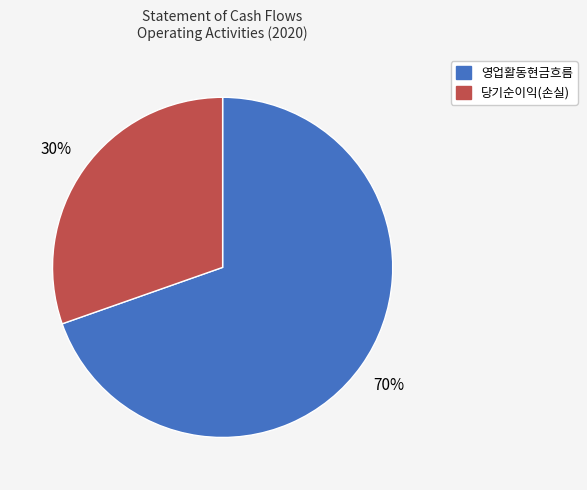

To the nearest percent, what is the average slice percentage?

50%